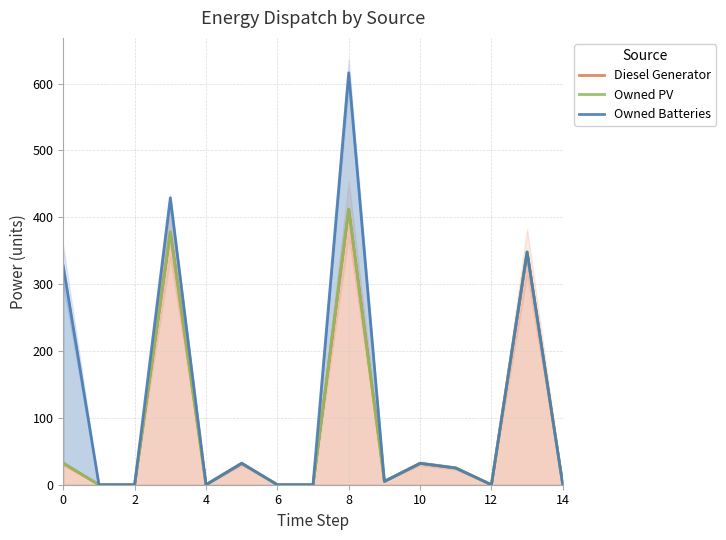

How many data points in Owned Batteries are less than 5?

7